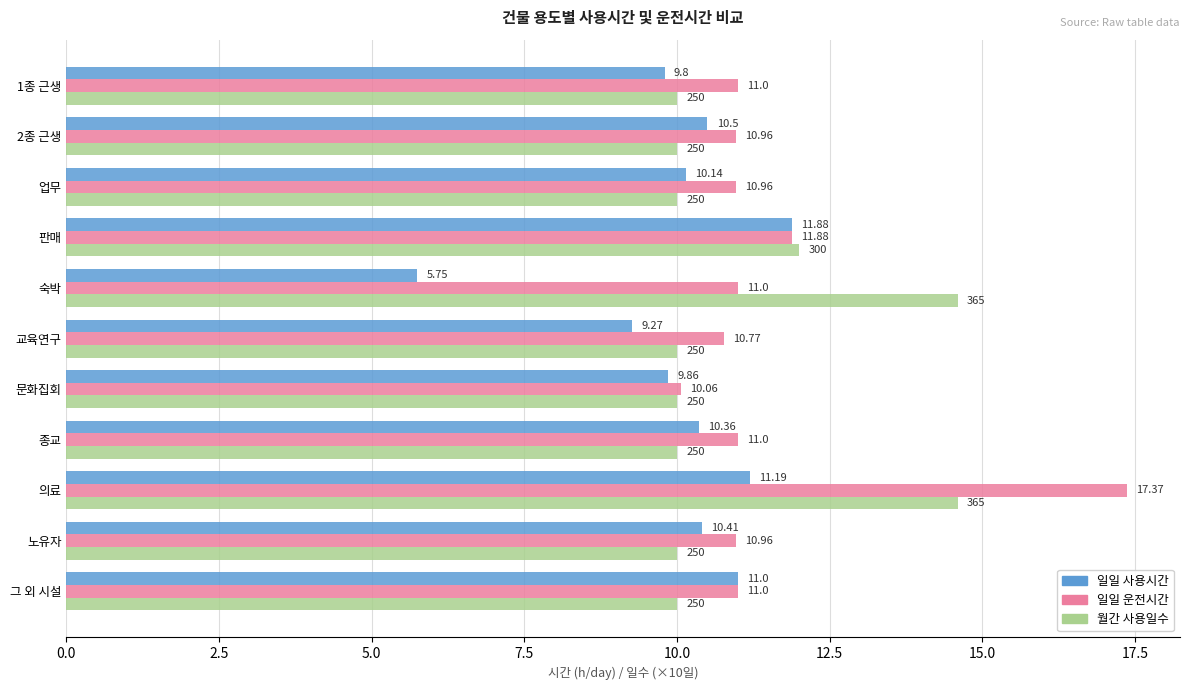

At which label does 일일 사용시간 reach its peak?

판매